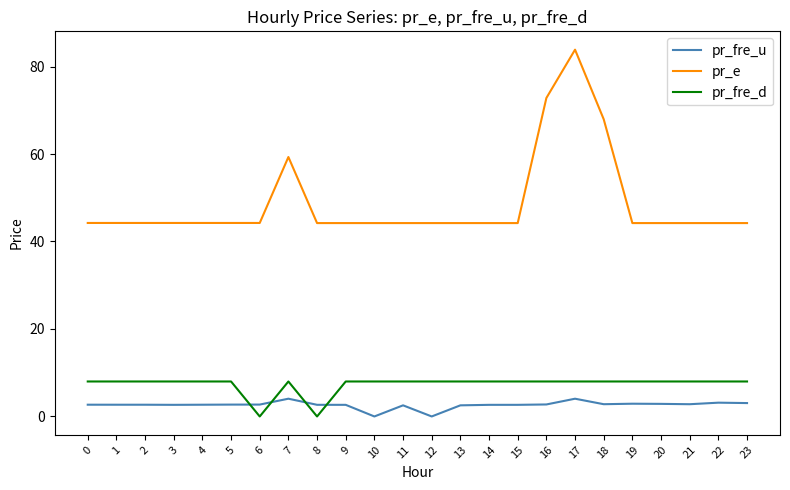

True or false: pr_e and pr_fre_d cross at least once.

False